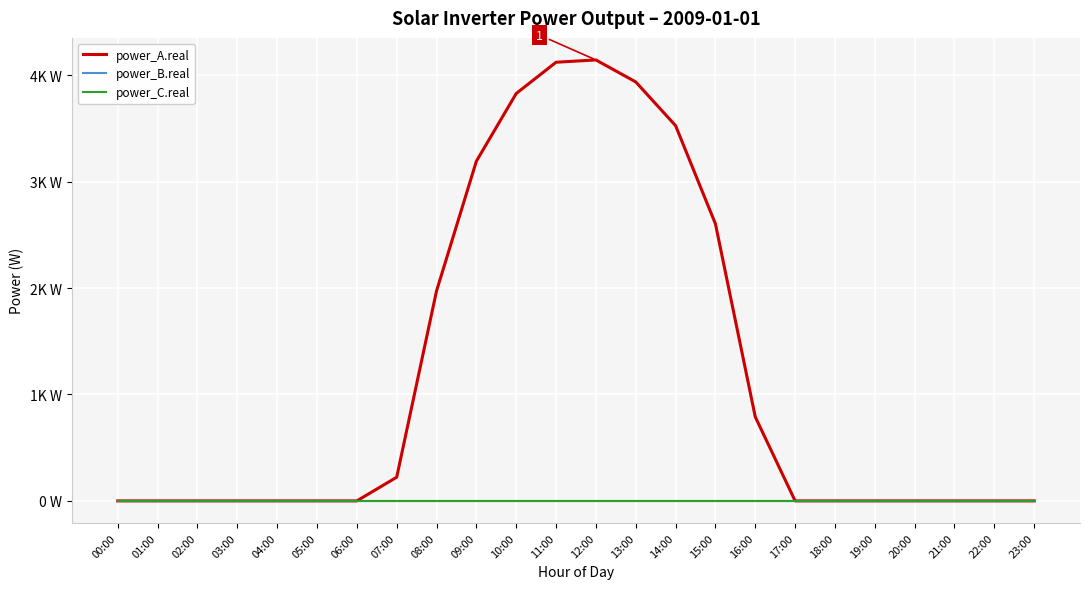

Does the chart have visible grid lines?

Yes